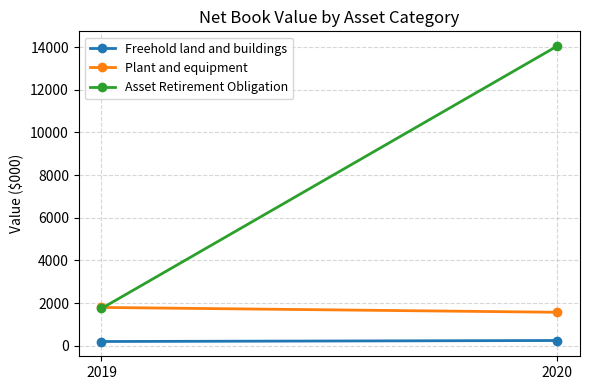

Which label corresponds to the smallest value in the chart?

2019